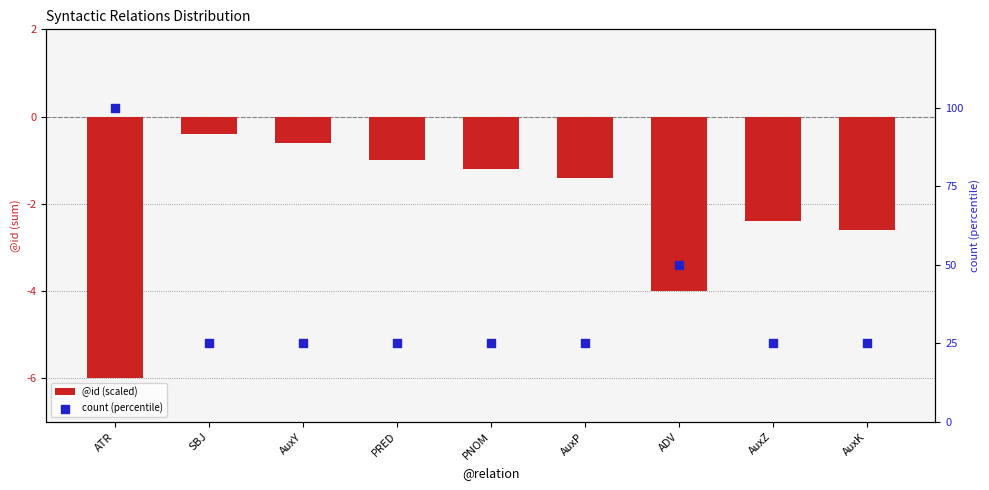

Which series contains the highest Y value?

count (percentile)